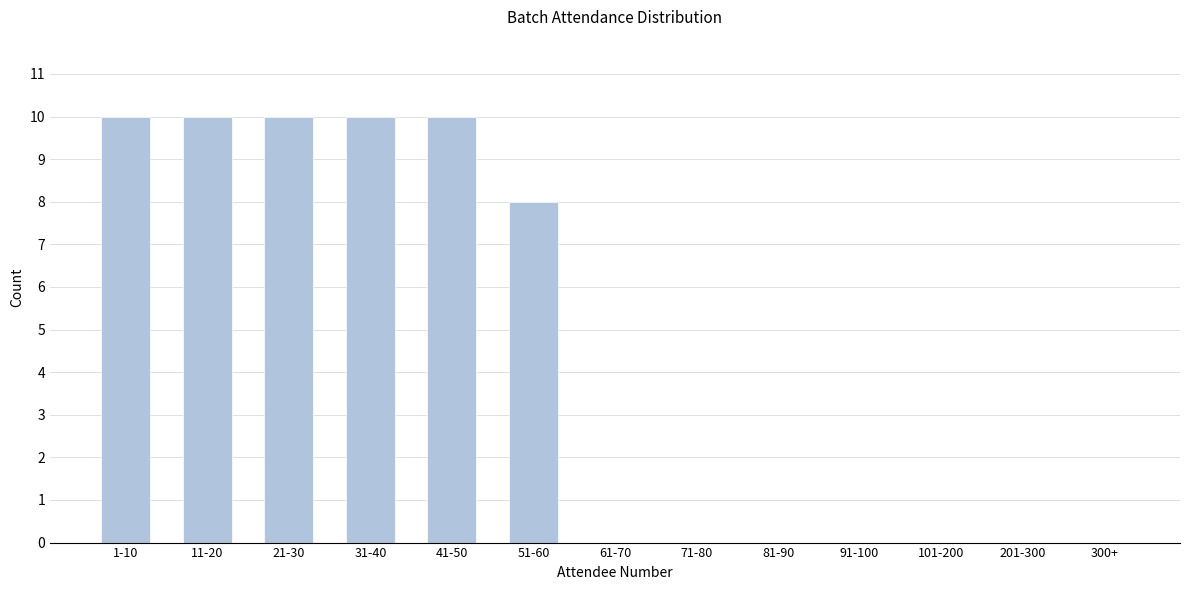

Where is the data nearest to the value 5?

51-60